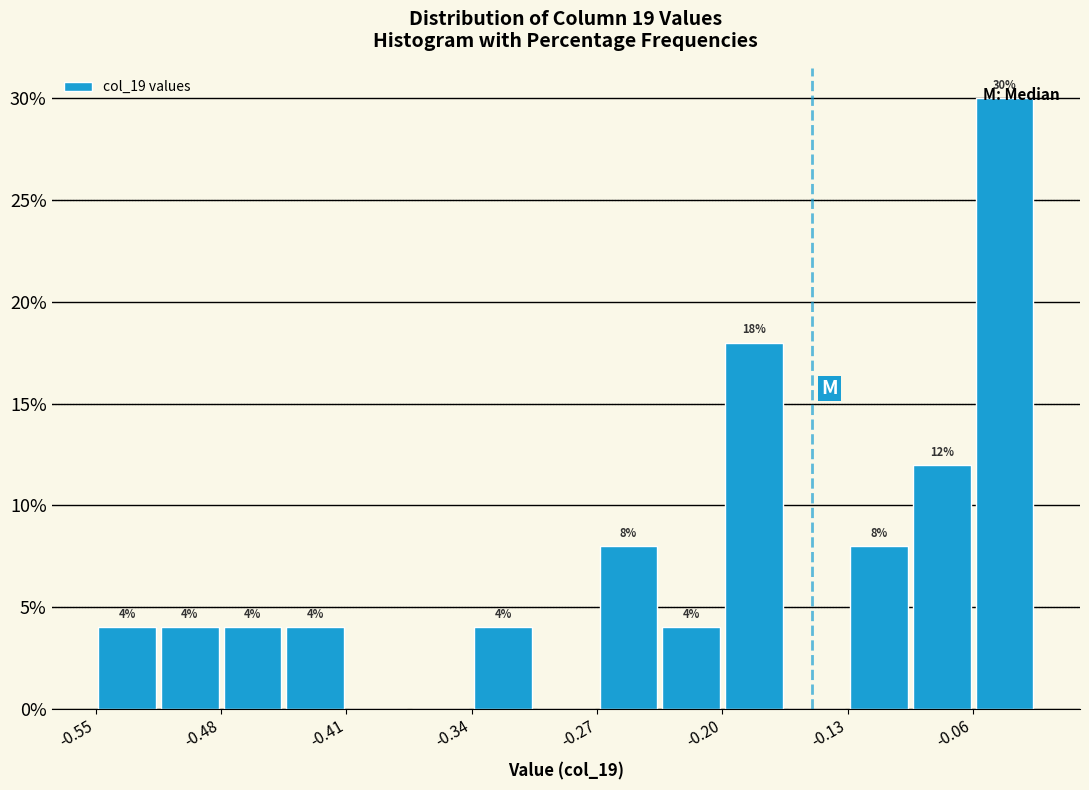

Around what value on the x-axis is the tallest bar? Give the approximate position of its centre, as read against the axis.

-0.04